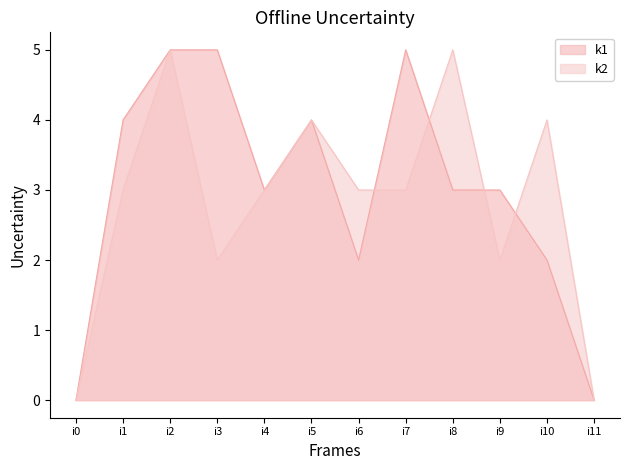

Rank the categories by k1 value from highest to lowest.

i2, i3, i7, i1, i5, i4, i8, i9, i6, i10, i0, i11